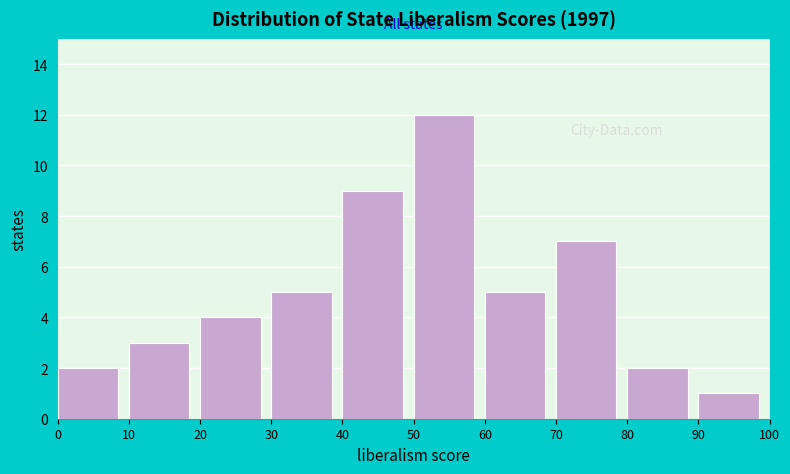

Reading left to right, list every bar in this chart as the range it spans on the x-axis followed by its height. The values are not printed on the chart, so give them approximately, as read against the axis.

0 to 10: 2
10 to 20: 3
20 to 30: 4
30 to 40: 5
40 to 50: 9
50 to 60: 12
60 to 70: 5
70 to 80: 7
80 to 90: 2
90 to 100: 1